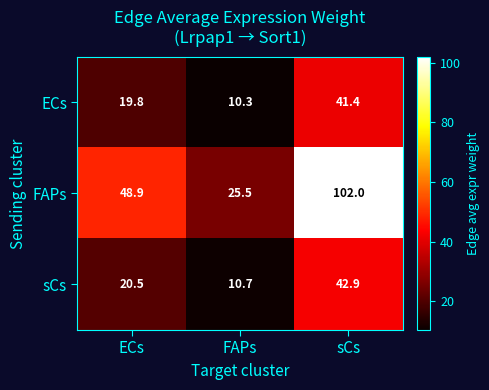

Which label corresponds to the largest value in the chart?

sCs